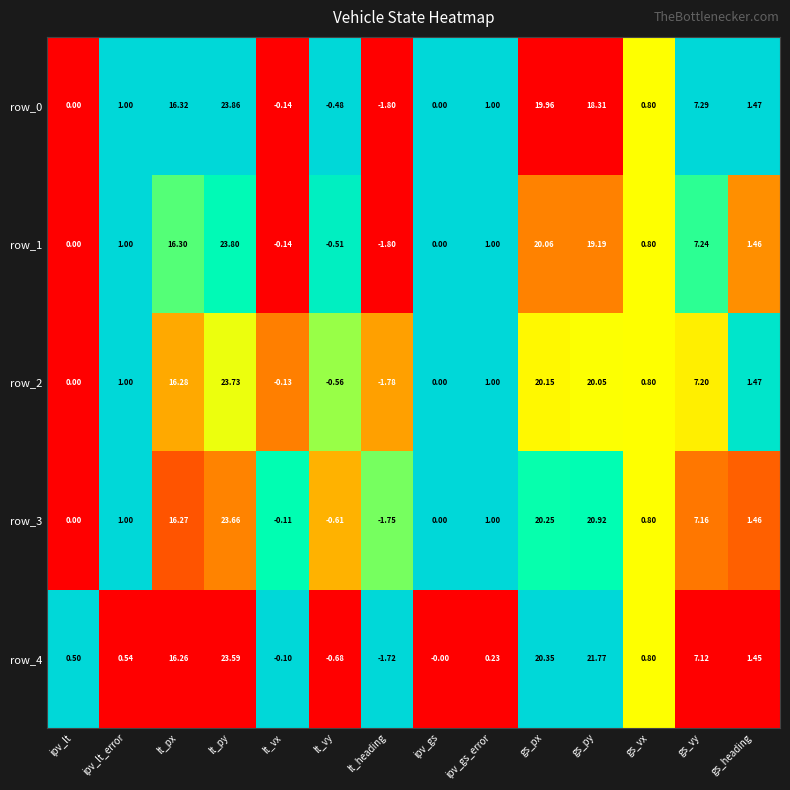

Which category has the lowest value in the row_4 series?

lt_heading